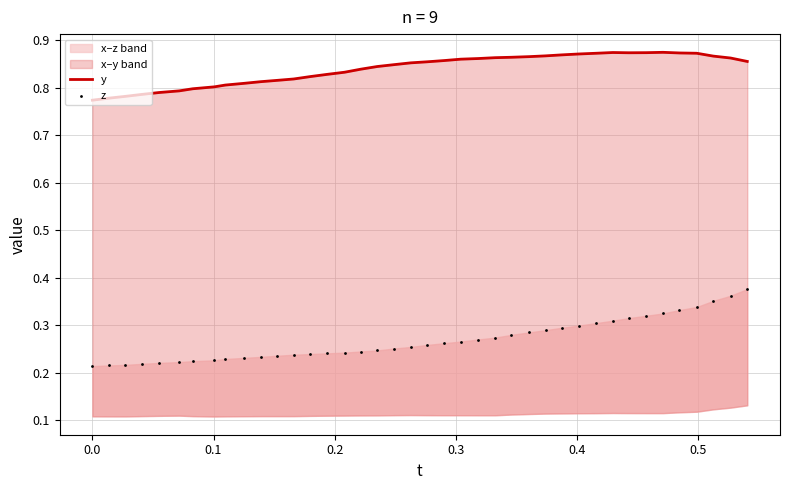

Which series contains the lowest Y value?

z